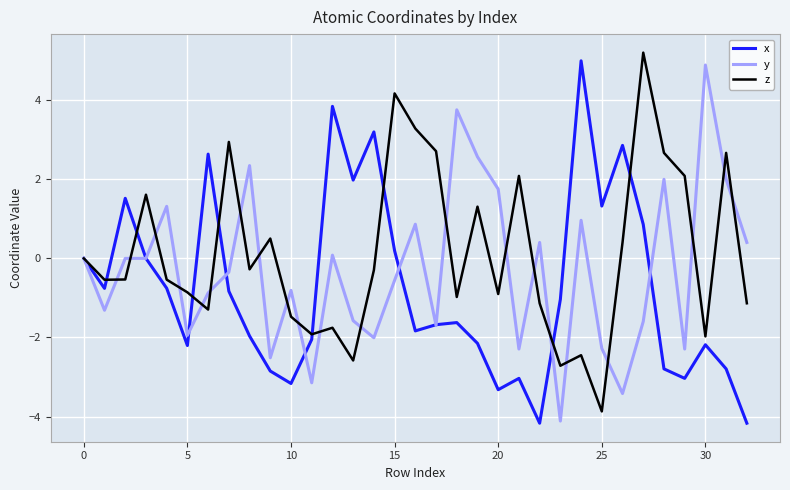

Which series has the largest total across all categories?

z